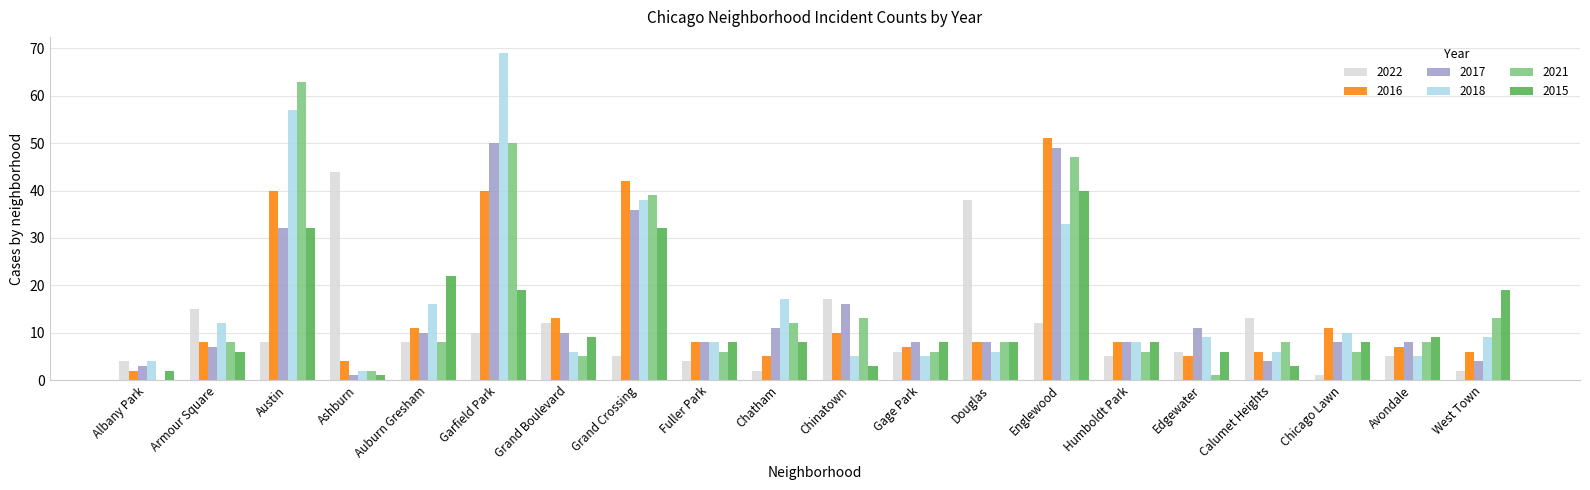

Which series has the largest total across all categories?

2018